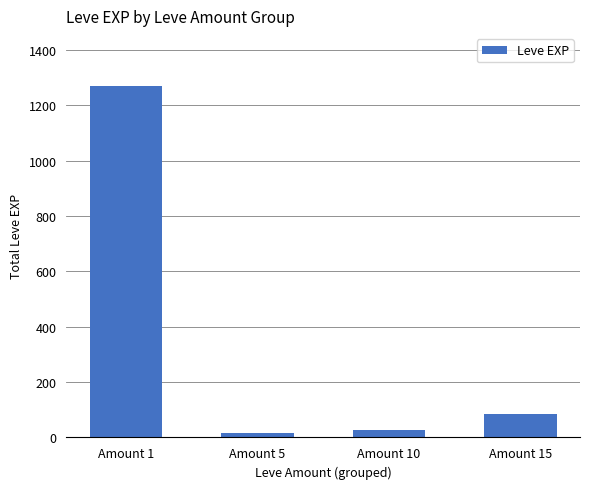

Where does the data first go above 85?

Amount 1